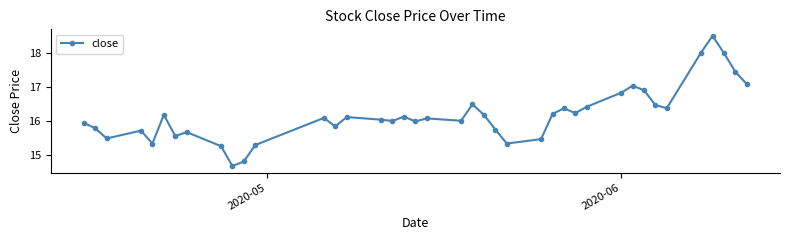

What is the minimum value shown in the chart?

14.7